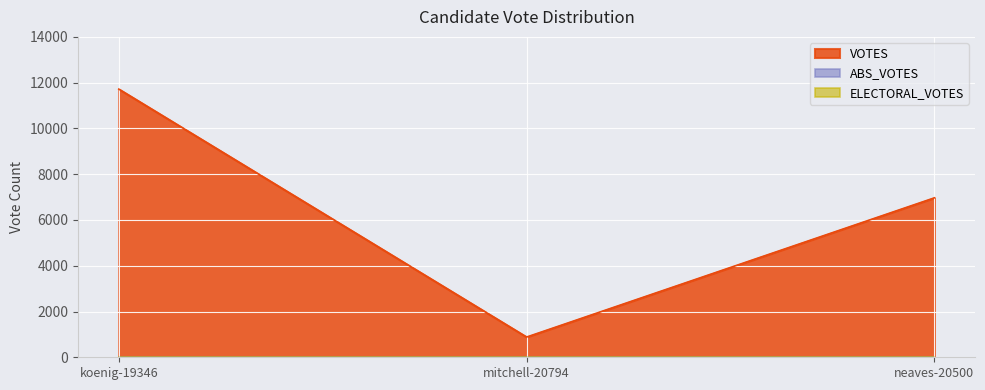

Rank the categories by ABS_VOTES value from highest to lowest.

koenig-19346, mitchell-20794, neaves-20500